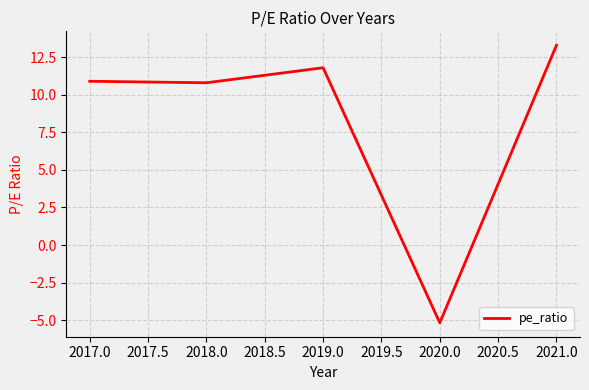

Between 2017.0 and 2020.0, which is larger?

2017.0